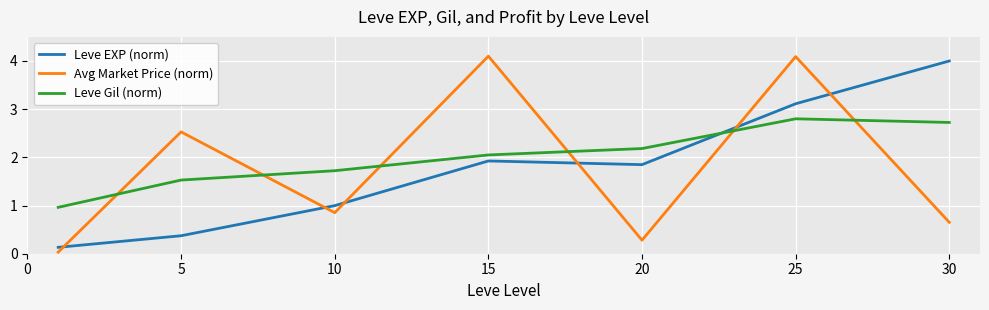

True or false: Leve EXP (norm) and Leve Gil (norm) intersect in this chart.

True